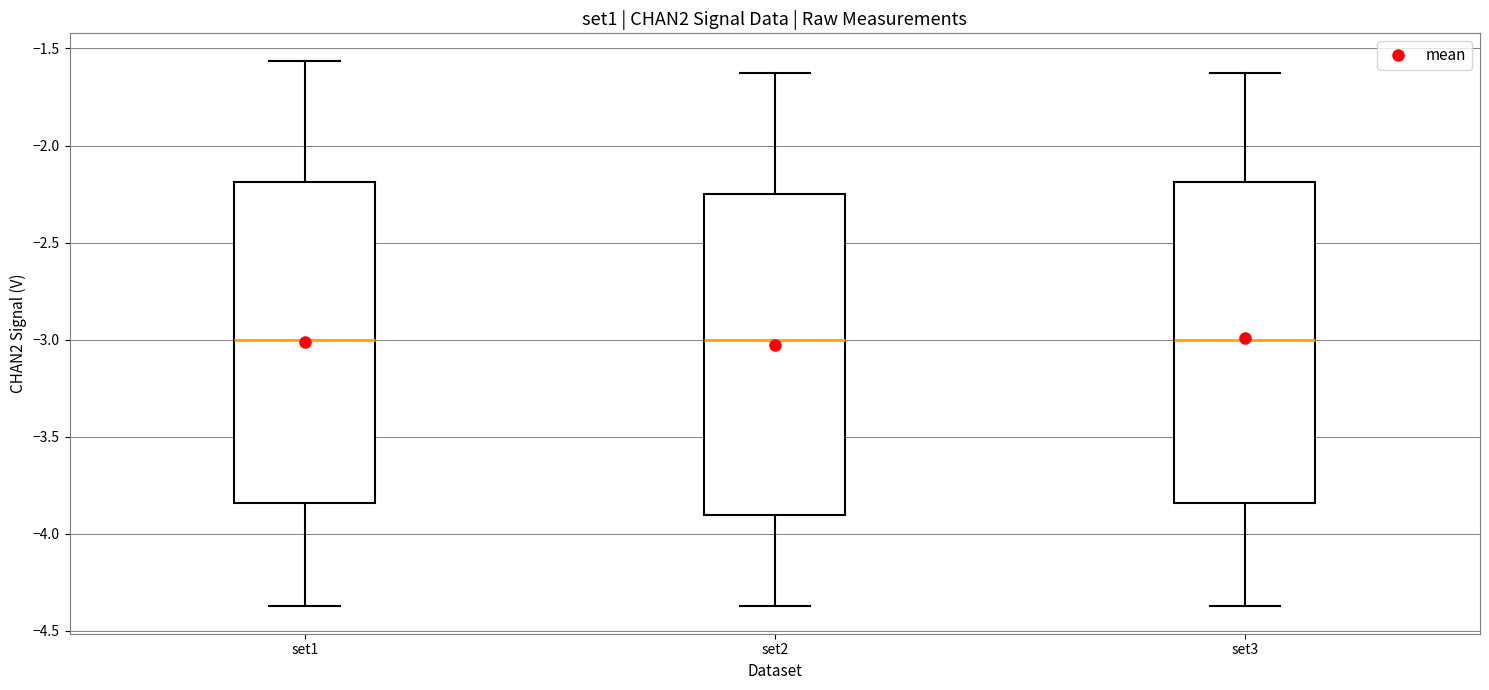

Reading left to right, transcribe this box plot: for each box, give where its median line is, the range the box spans, and where its two whiskers end, as read against the y-axis. The values are not printed on the chart, so give them approximately, as read against the axis.

set1: median -3.00, box -3.85 to -2.20, whiskers -4.35 to -1.55
set2: median -3.00, box -3.90 to -2.25, whiskers -4.35 to -1.60
set3: median -3.00, box -3.85 to -2.20, whiskers -4.35 to -1.60